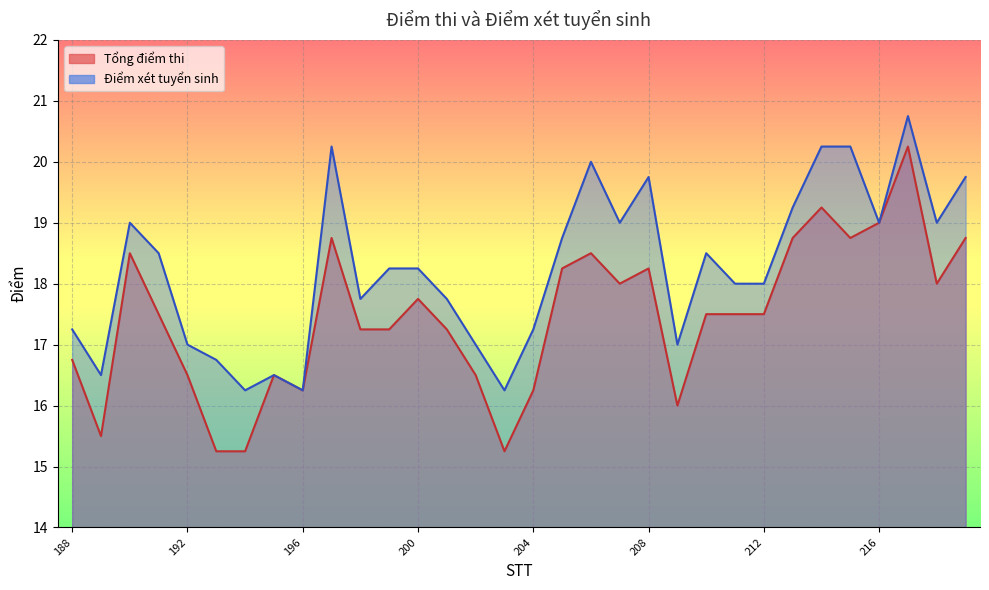

Count the number of categories in the chart.

32